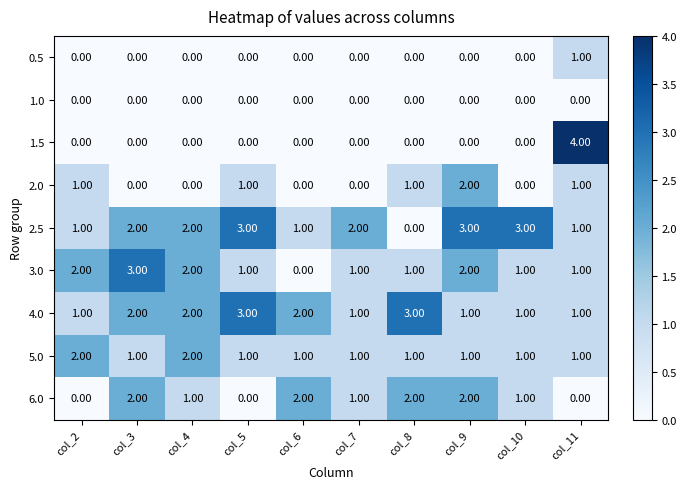

What is the spread (max minus min) of values at col_5?

3